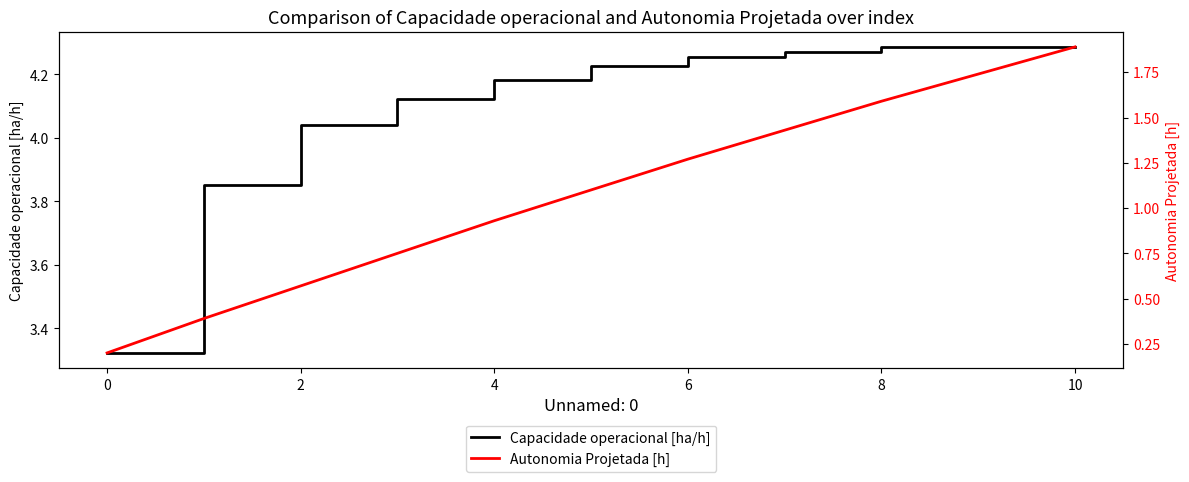

At which category does the chart reach its peak across all series?

10